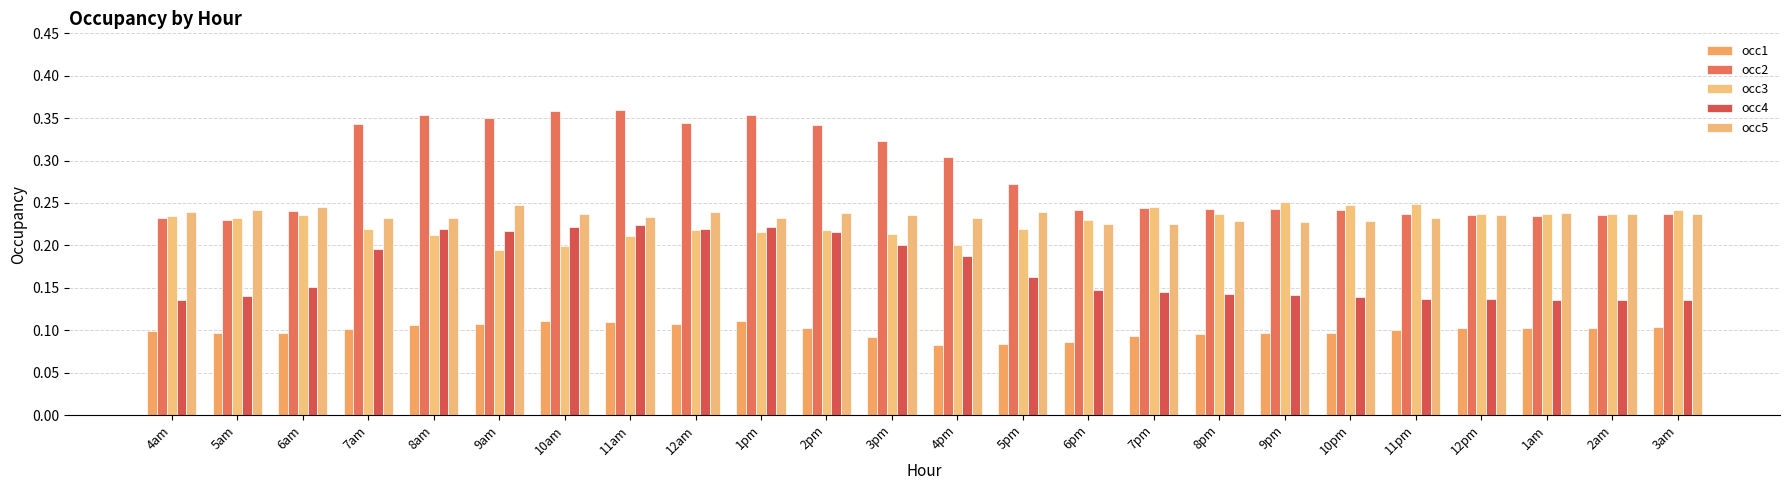

Where is occ1 nearest to the value 0?

4pm